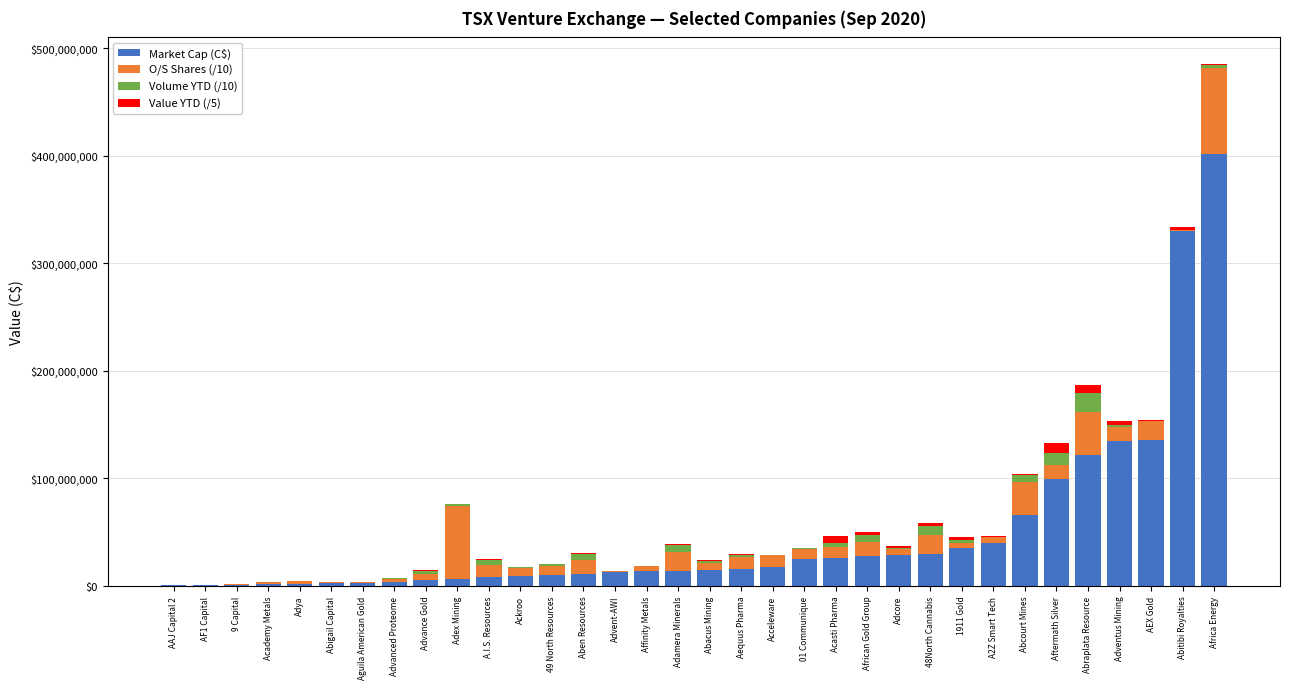

Which category has the highest value in the Market Cap (C$) series?

Africa Energy